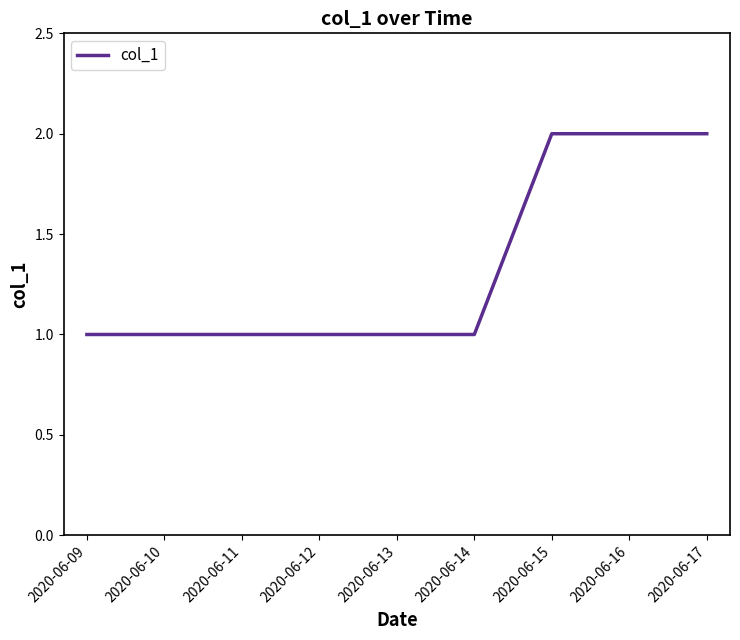

Is this an area chart (filled region under the line)?

No